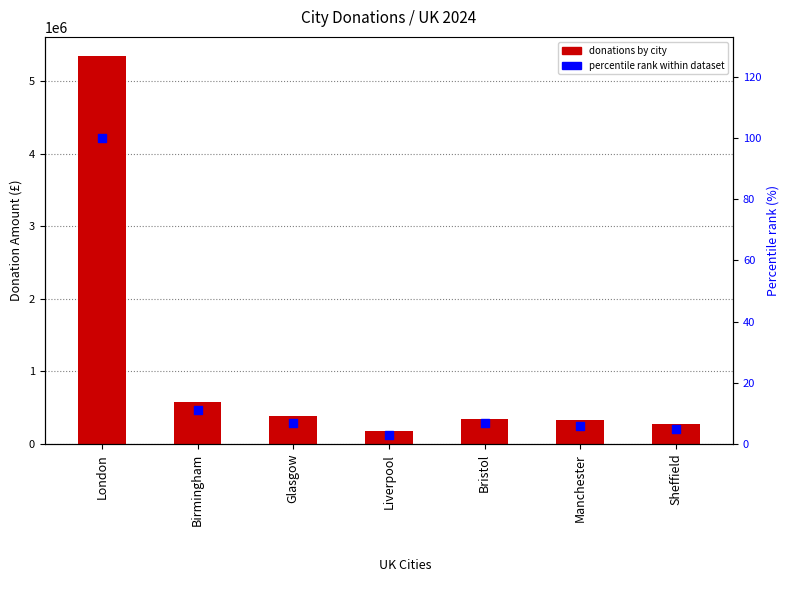

What is the total value across all series at London?

5340420